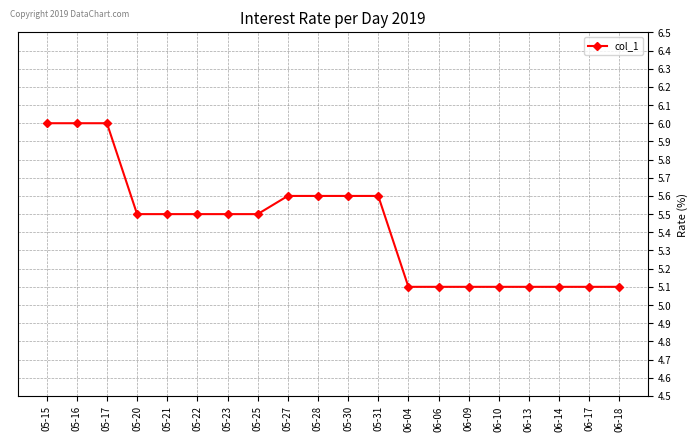

What is the difference between the values at 06-06 and 05-23?

0.4